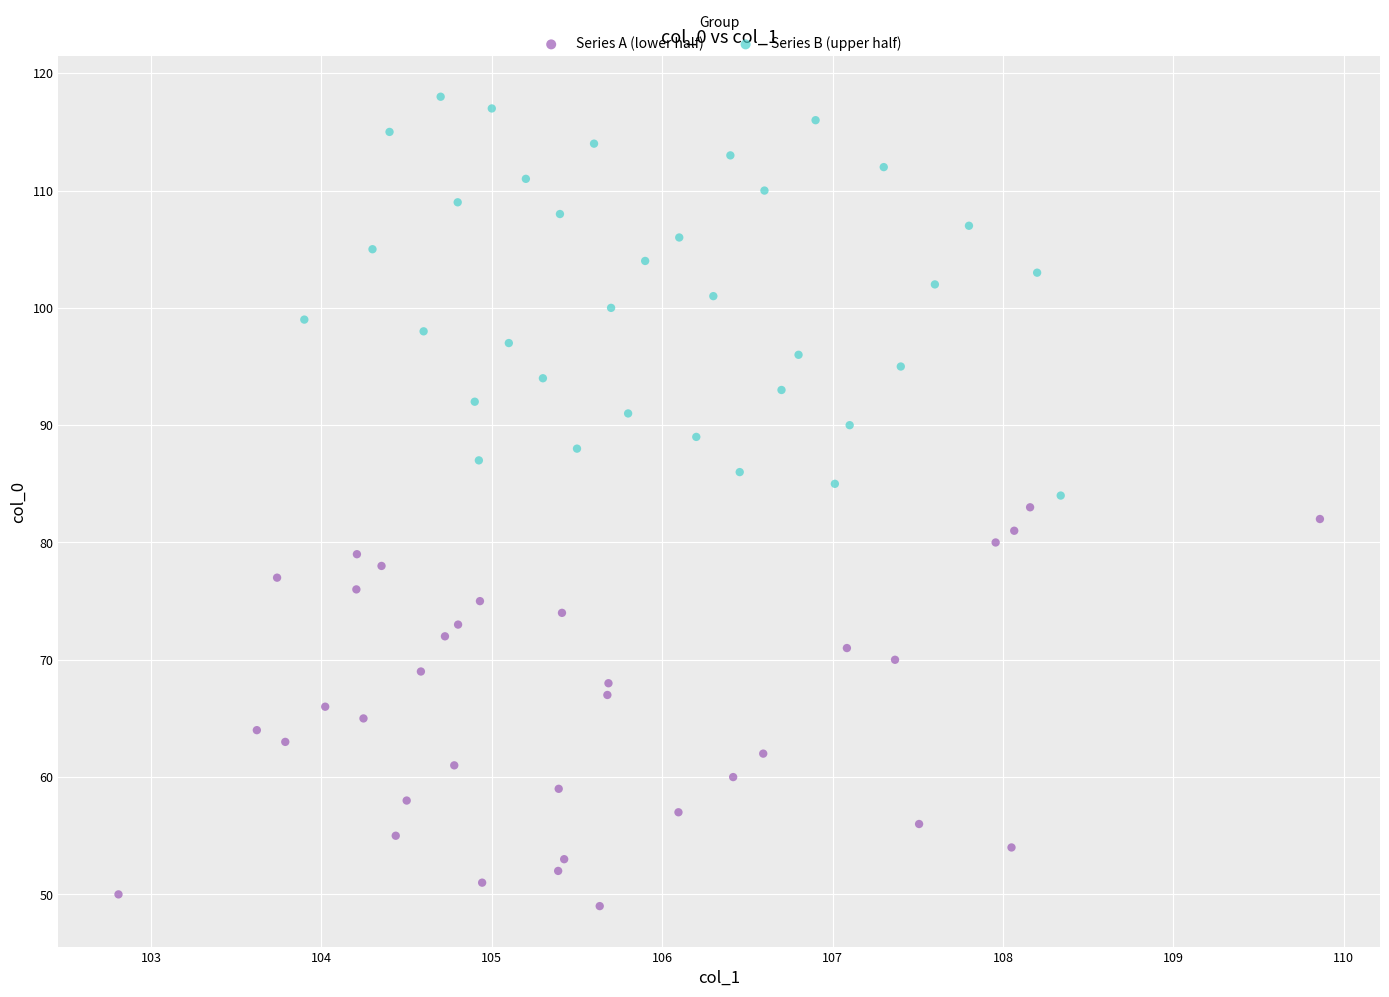

Which series contains the highest Y value?

Series B (upper half)